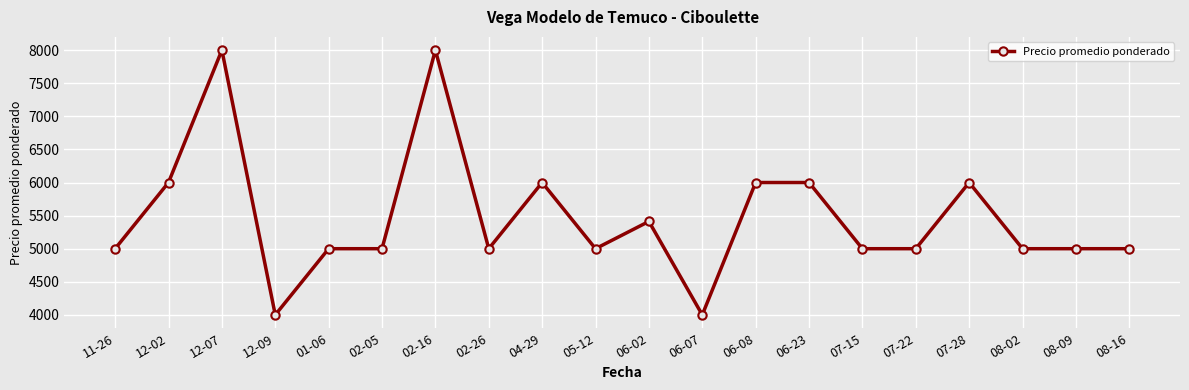

Count the number of data series in this chart.

1